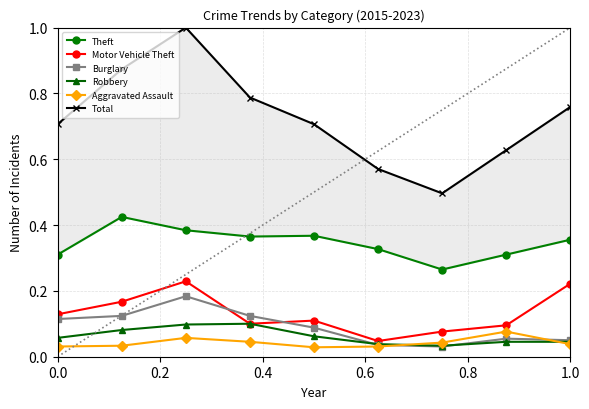

Count the Aggravated Assault values in the range 0 to 1.

9